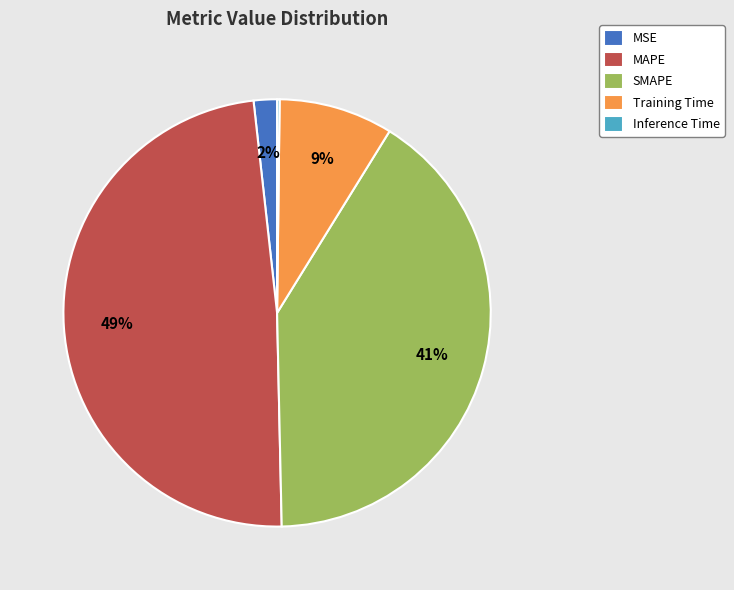

What is the largest slice in the pie chart?

MAPE